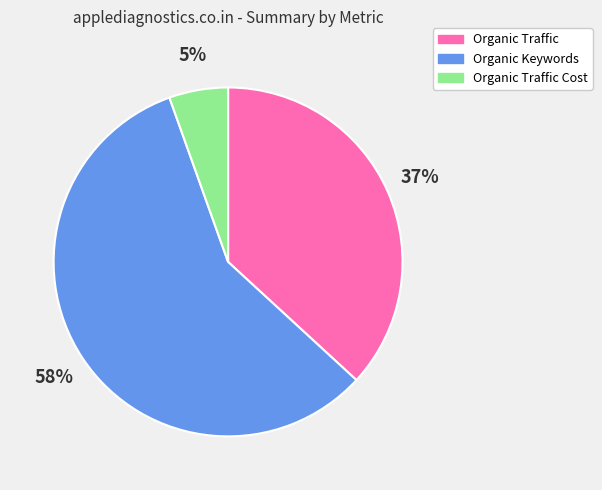

What is the largest slice in the pie chart?

Organic Keywords